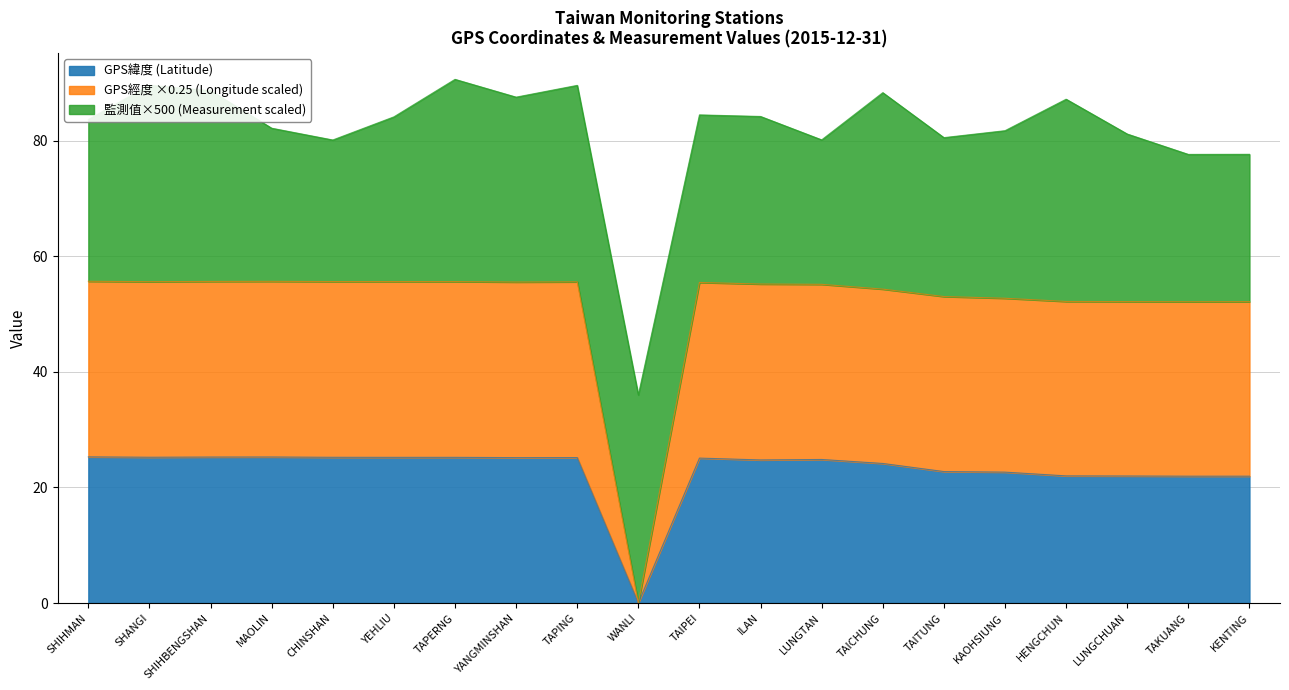

Is it true that GPS經度 equals 34.9 at TAKUANG?

False